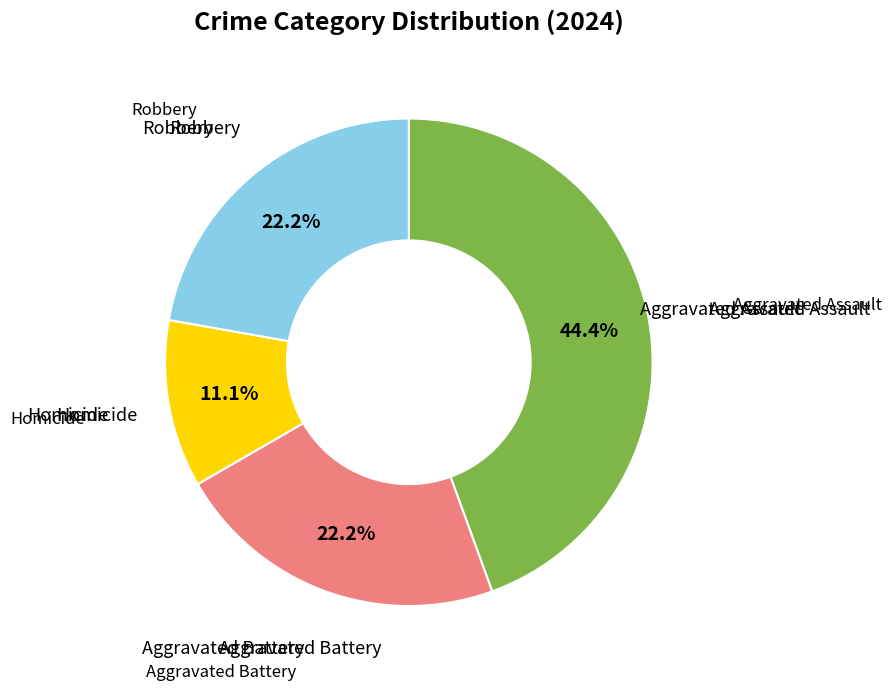

Is there a majority slice in this chart?

No